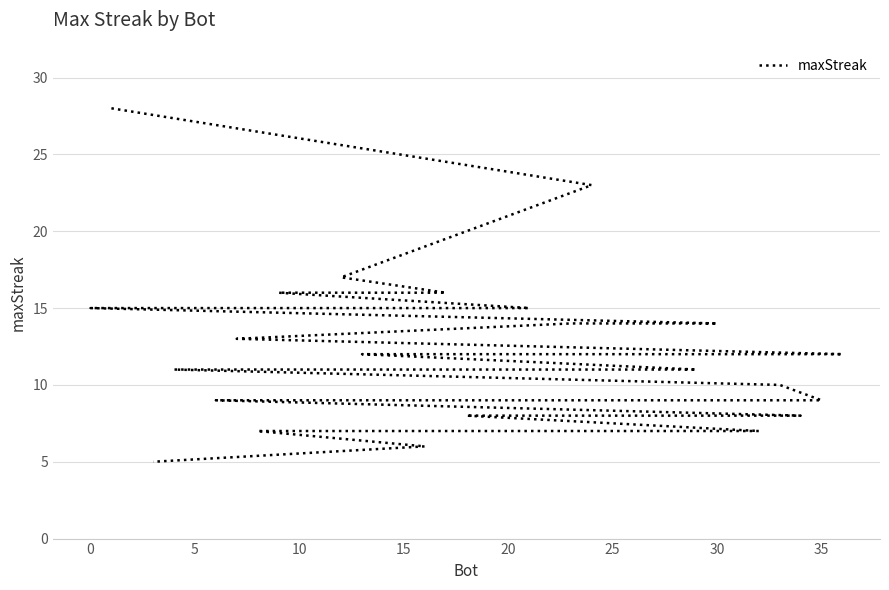

Count the number of categories in the chart.

37